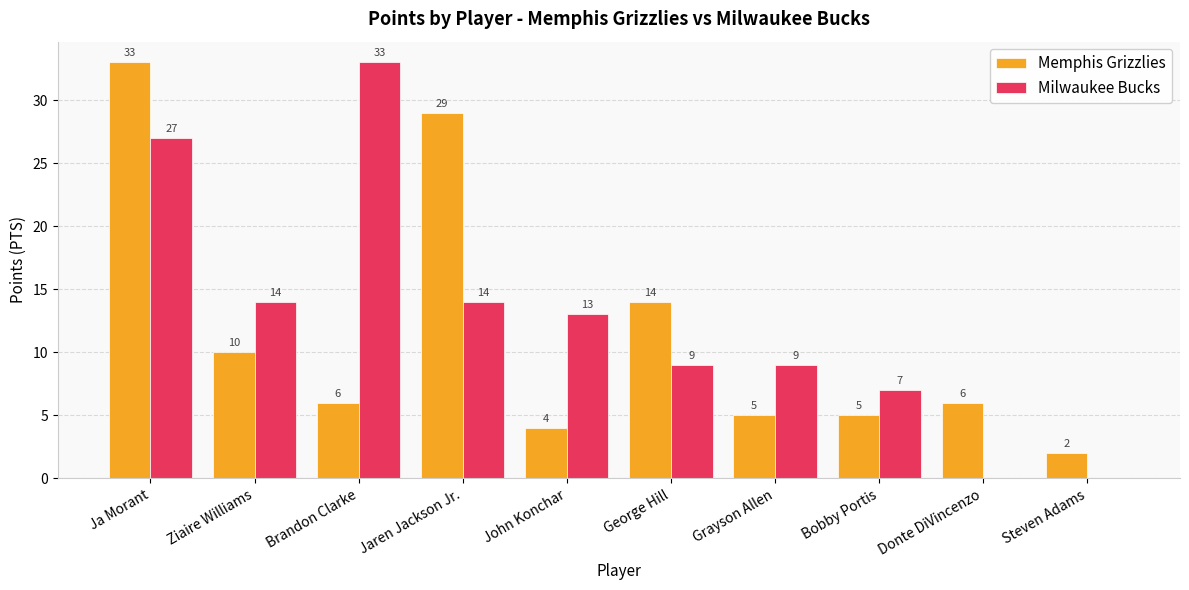

Which series has the widest spread of values?

Milwaukee Bucks